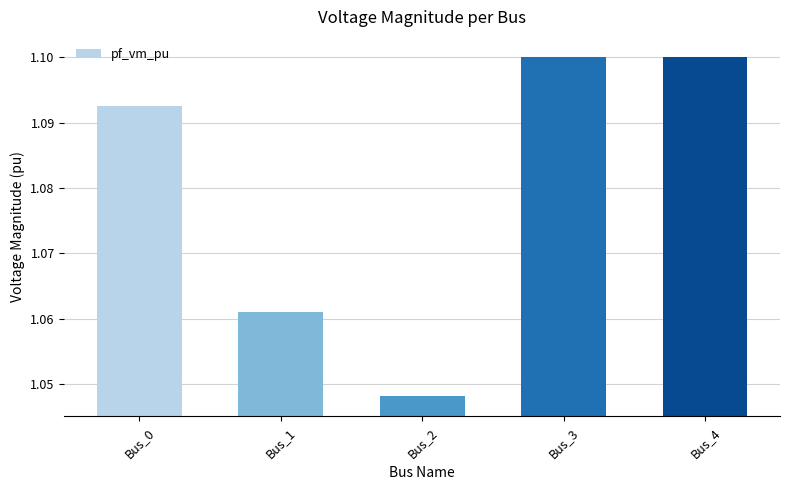

The value at Bus_4 is 1.1. True or false?

True